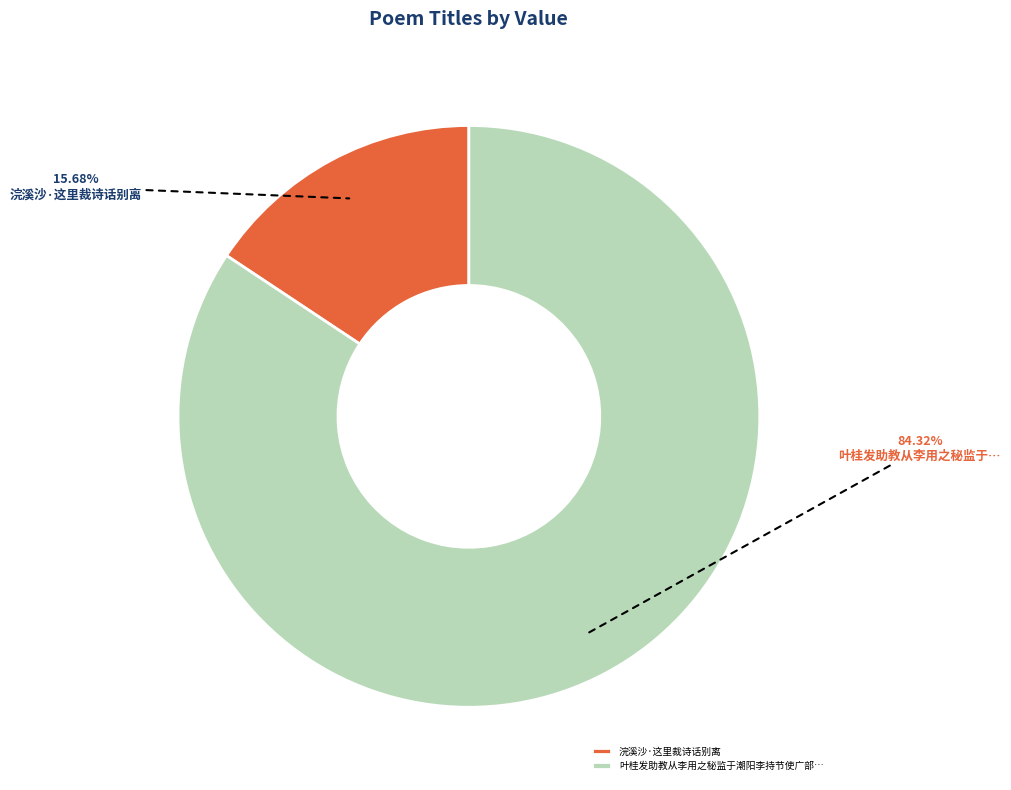

Count the number of slices in the pie.

2